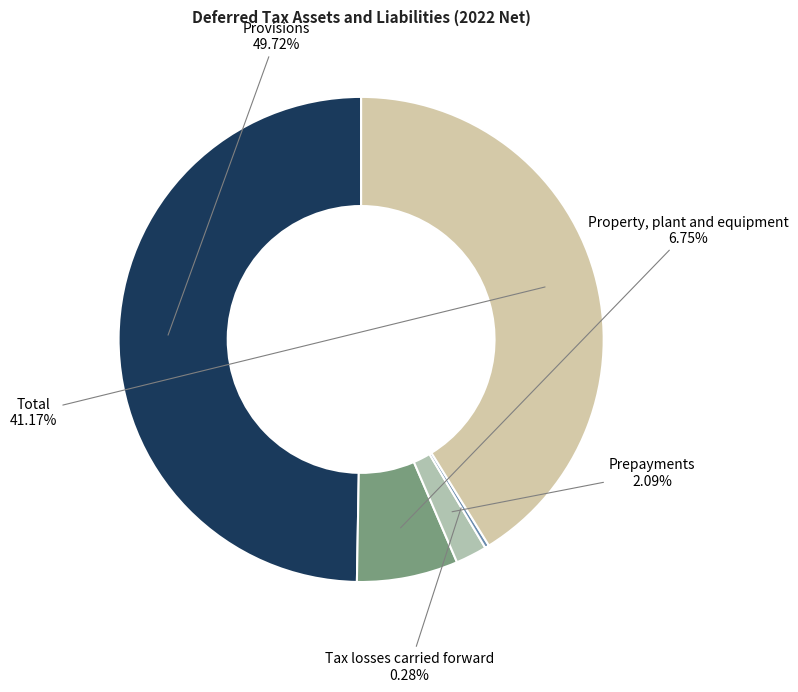

To the nearest percent, what percentage of the pie is Total?

41%